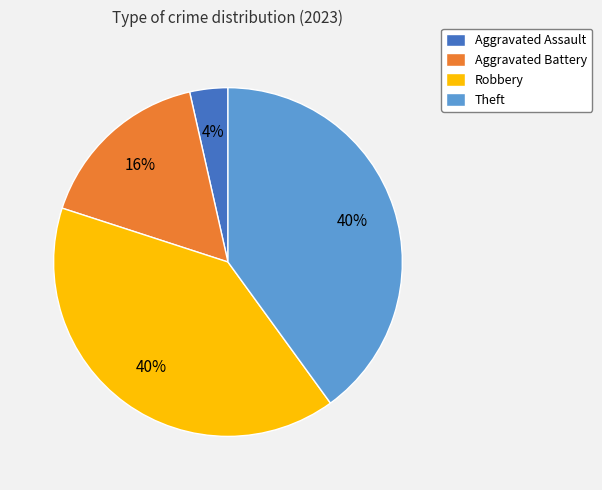

To the nearest percent, what is the difference between the Aggravated Assault and Theft slice percentages?

36%